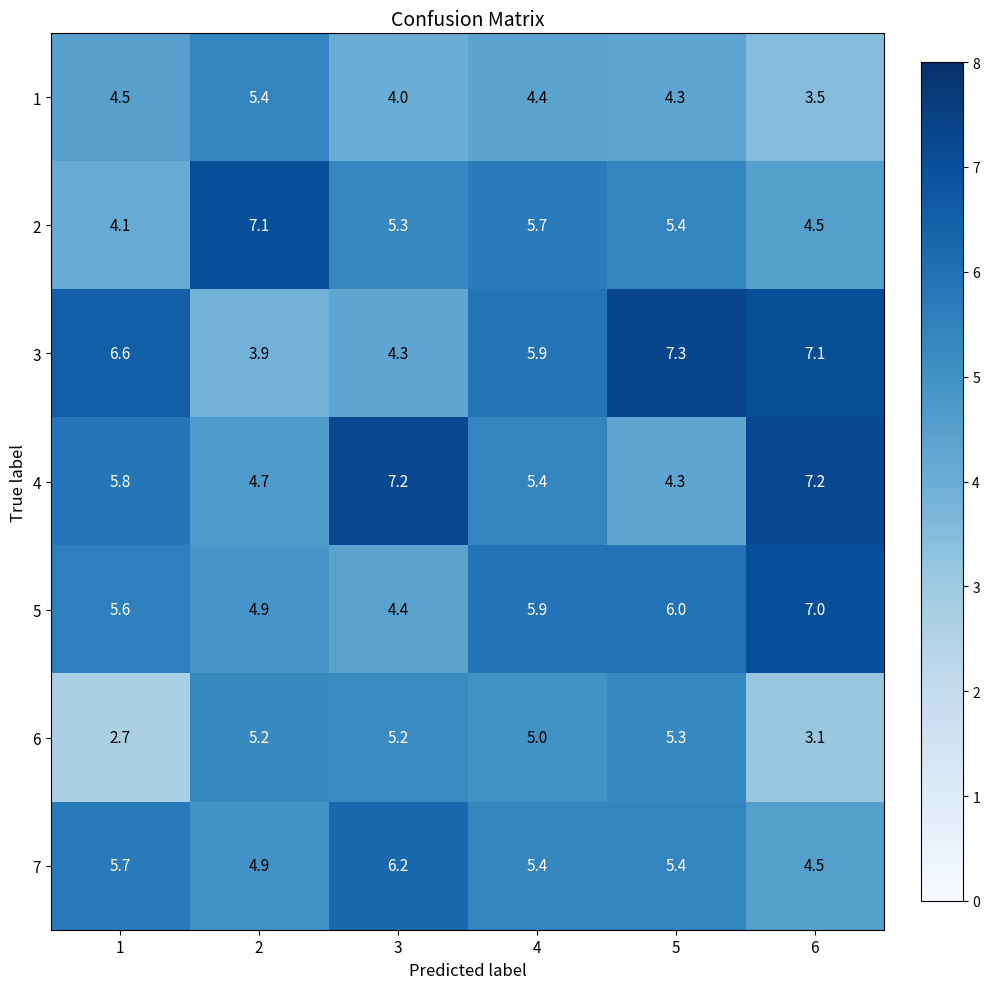

Read the 2 value at 2.

7.1